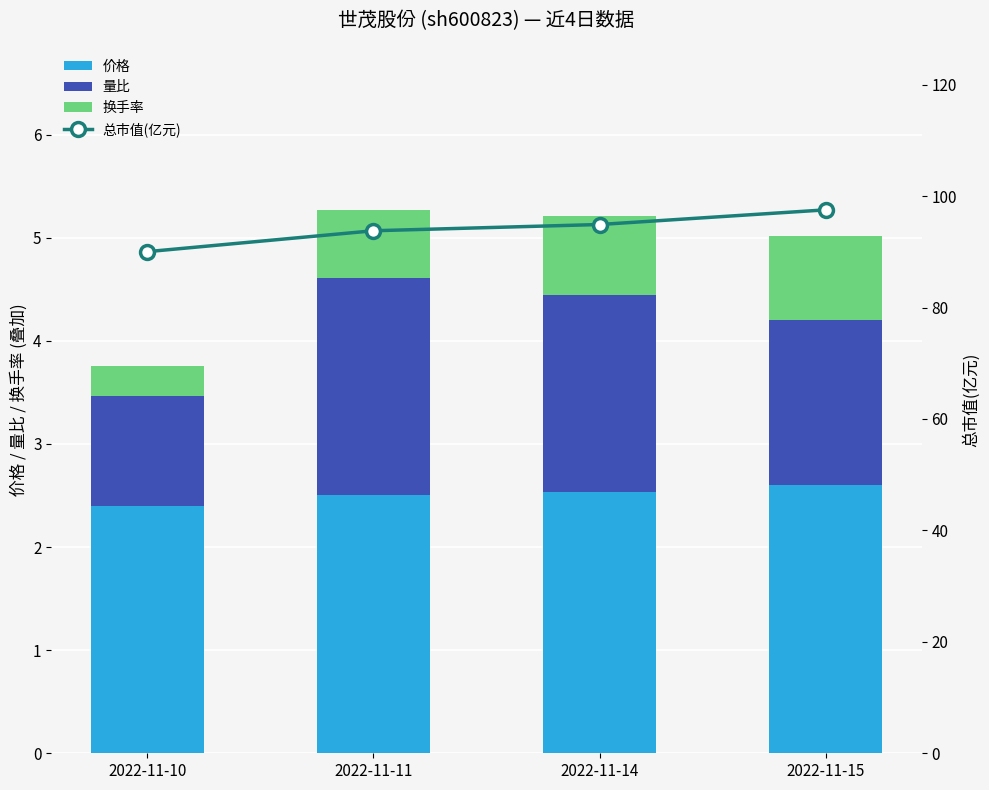

Rank the series at 2022-11-14 from highest to lowest value.

总市值(亿元), 价格, 量比, 换手率